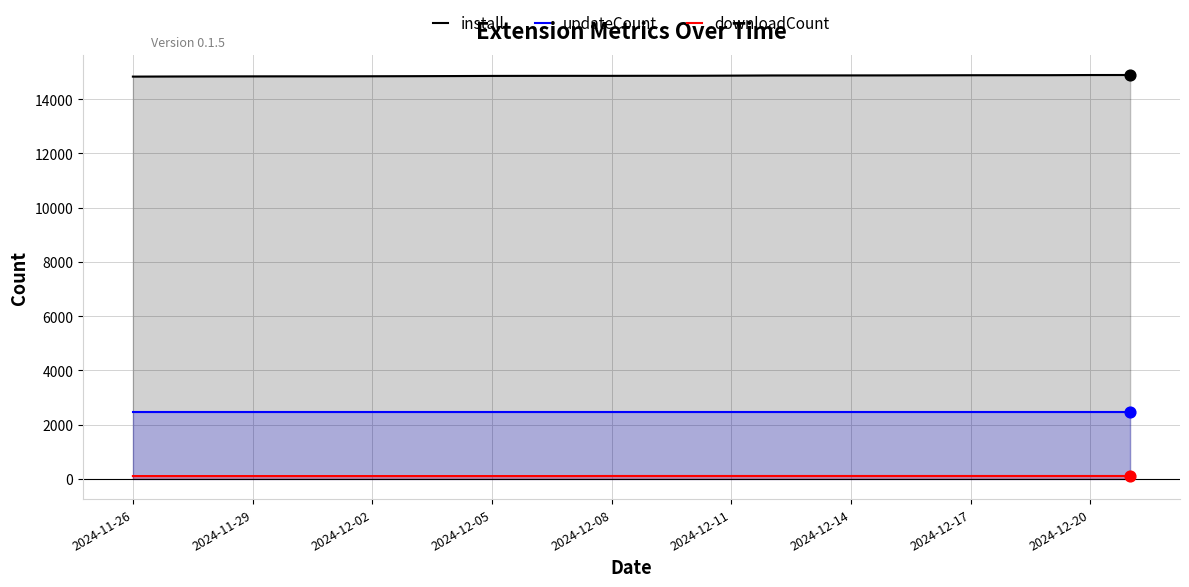

Which series has the largest total across all categories?

install